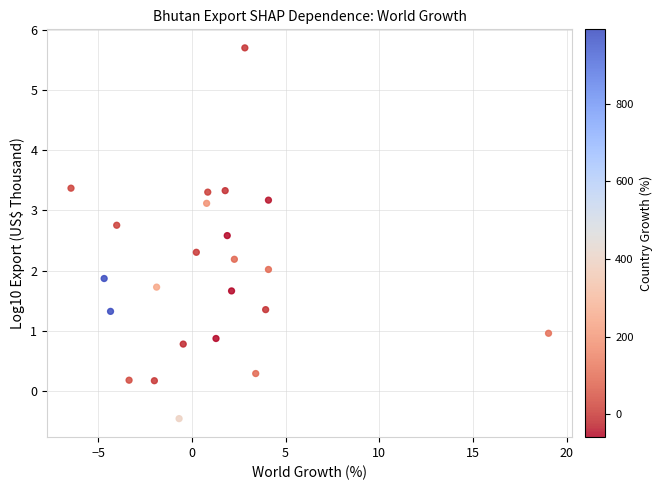

What is the range of X values (max minus min)?

25.5